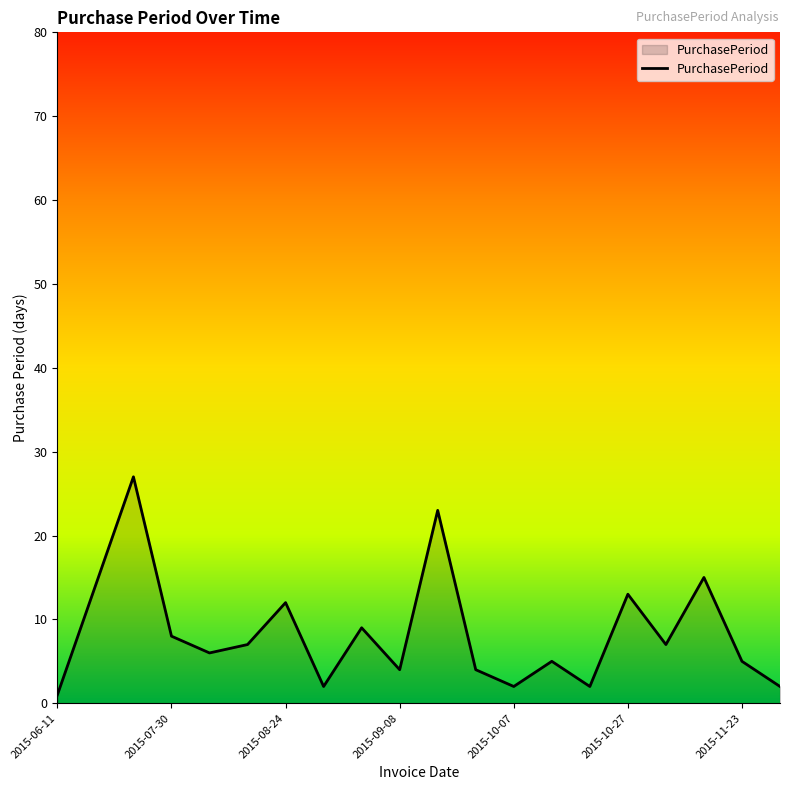

How many lines are shown in the chart?

1